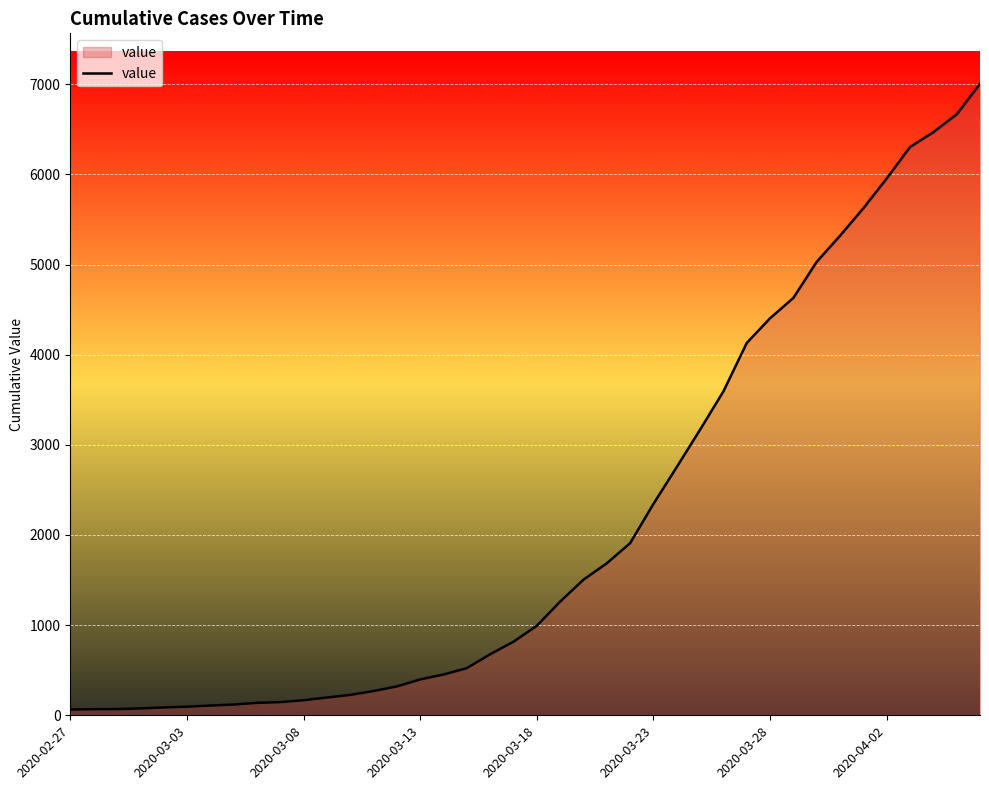

What is the greatest value displayed?

7004